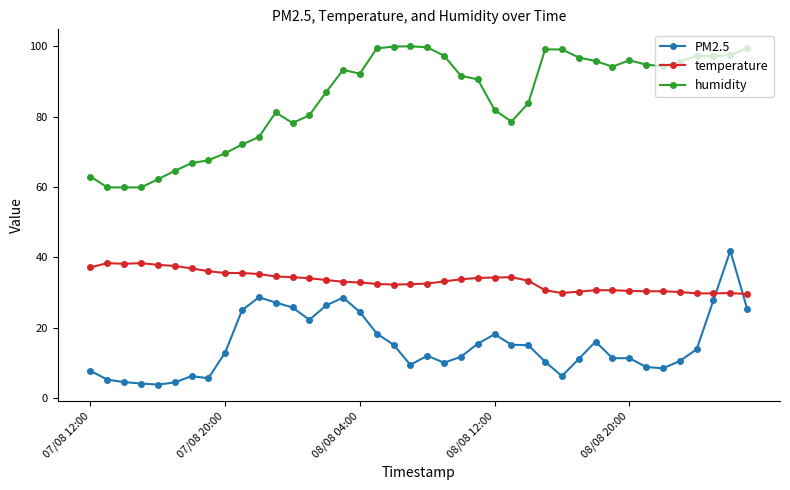

Which series has the widest spread of values?

humidity